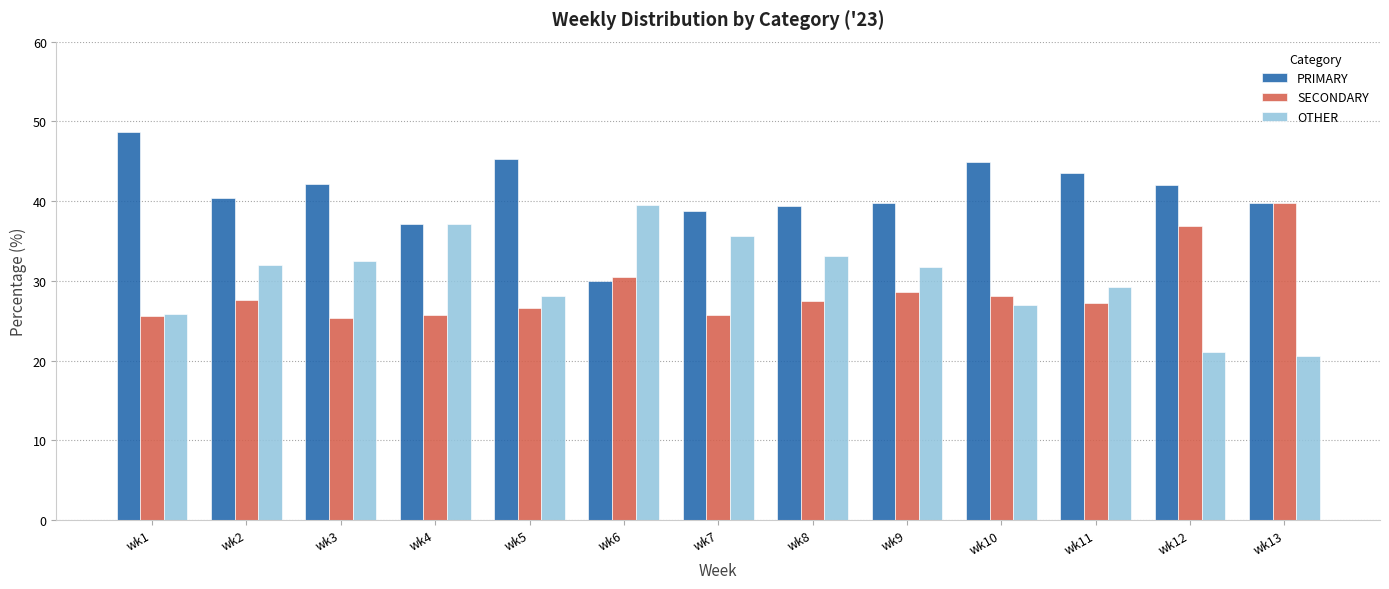

What is the sum of all SECONDARY values?

374.8